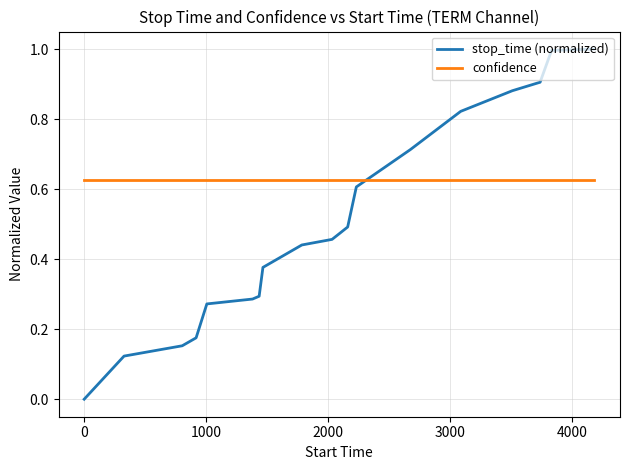

Rank the series by their average value, from lowest to highest.

stop_time (normalized), confidence